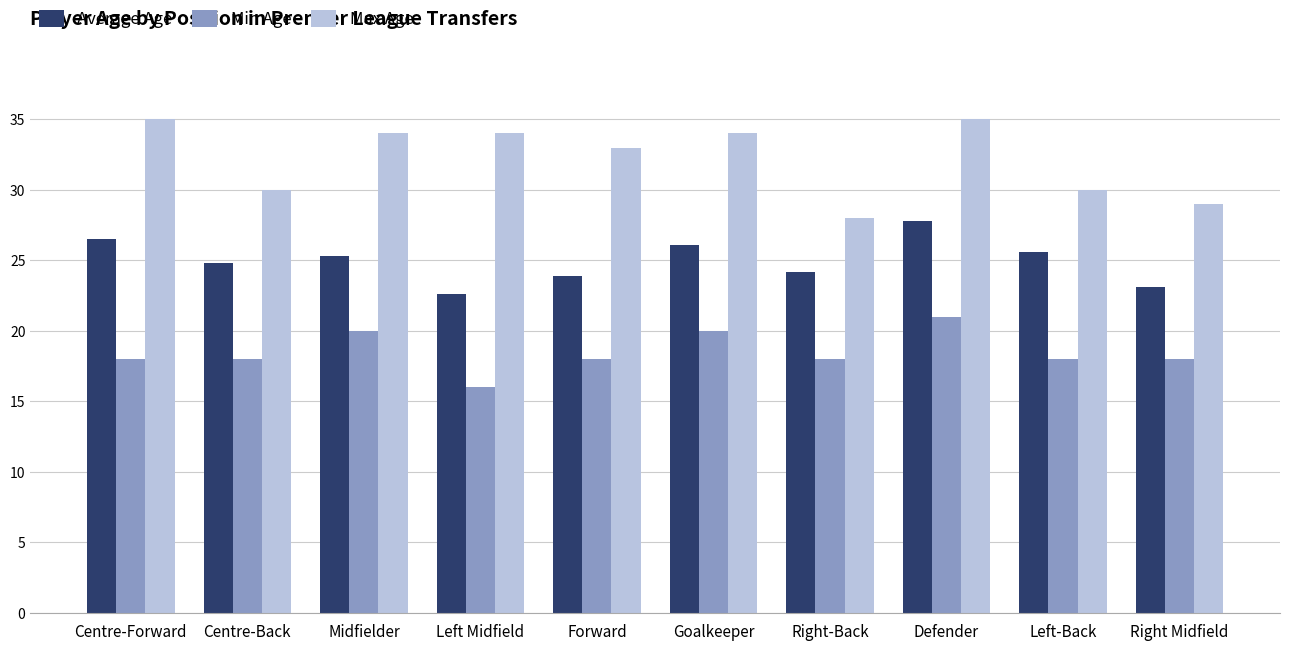

What is the greatest value displayed?

35.0